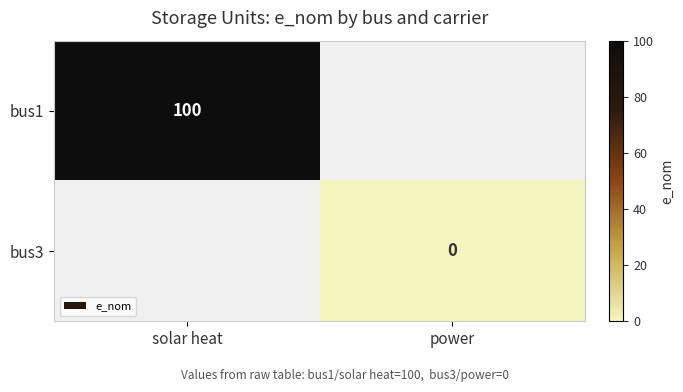

True or false: bus1 has a value of 100 at solar heat.

True